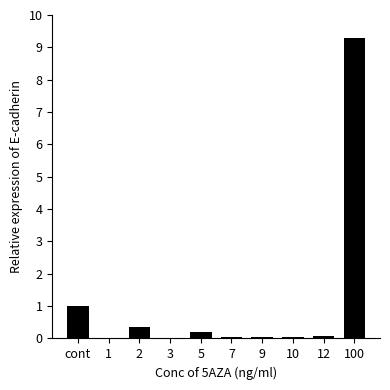

What is the sum of the values at 12 and cont?

1.1